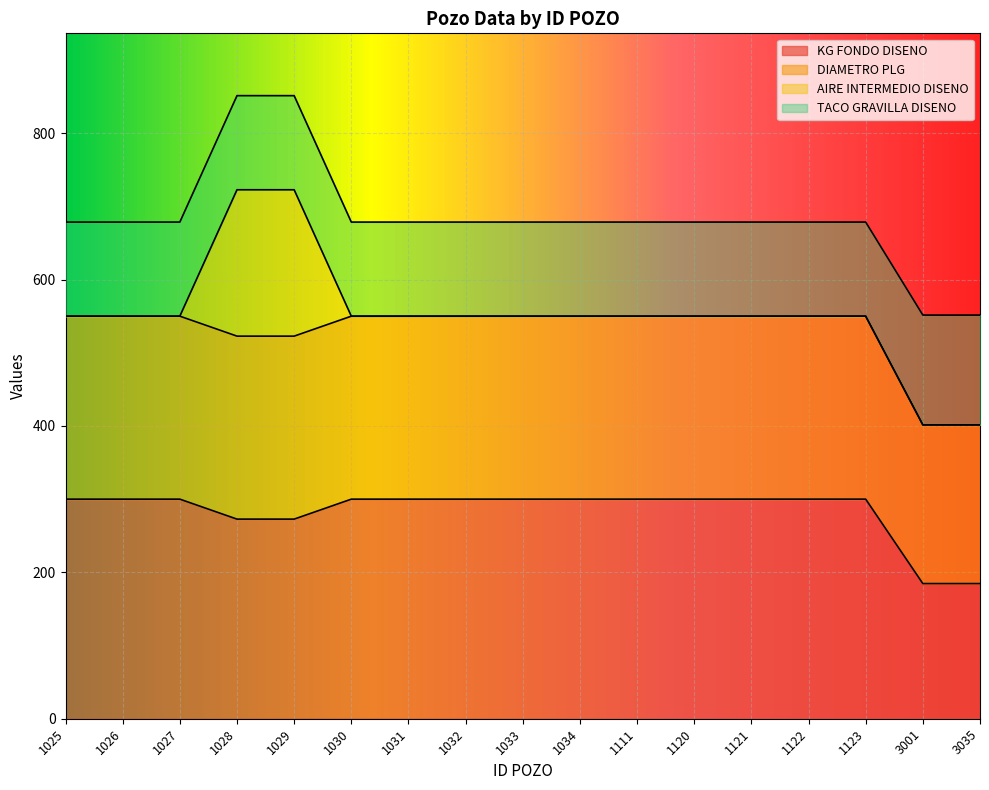

What is the maximum value for KG FONDO DISENO?

300.0